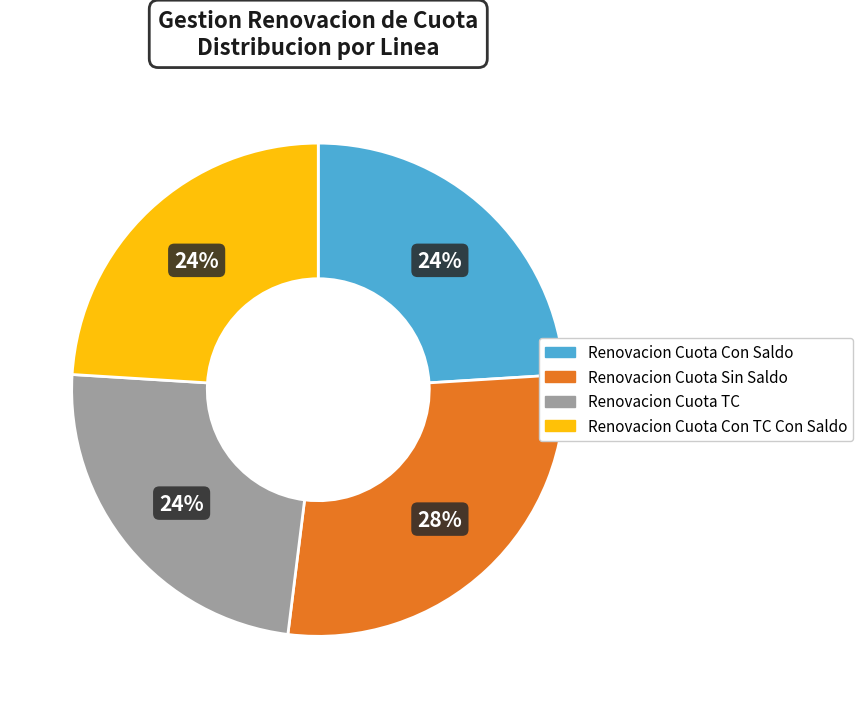

To the nearest percent, what percentage of the pie is Renovacion Cuota Sin Saldo?

28%